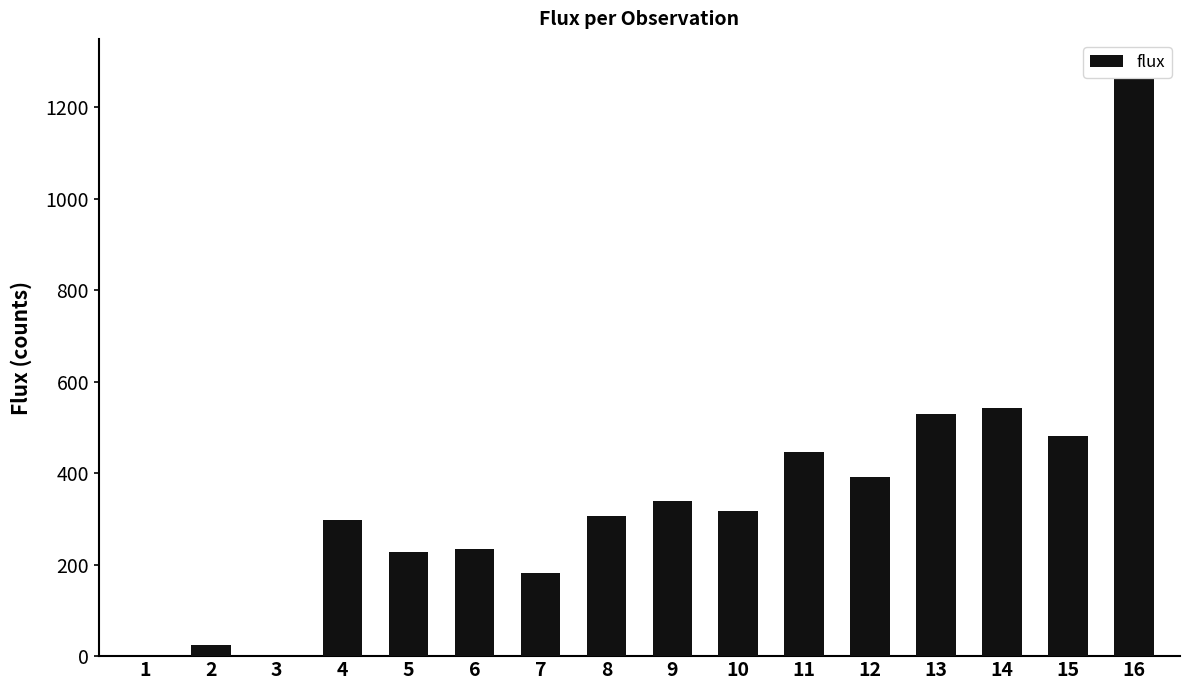

Is it true that the value at 10 is 445.3?

False